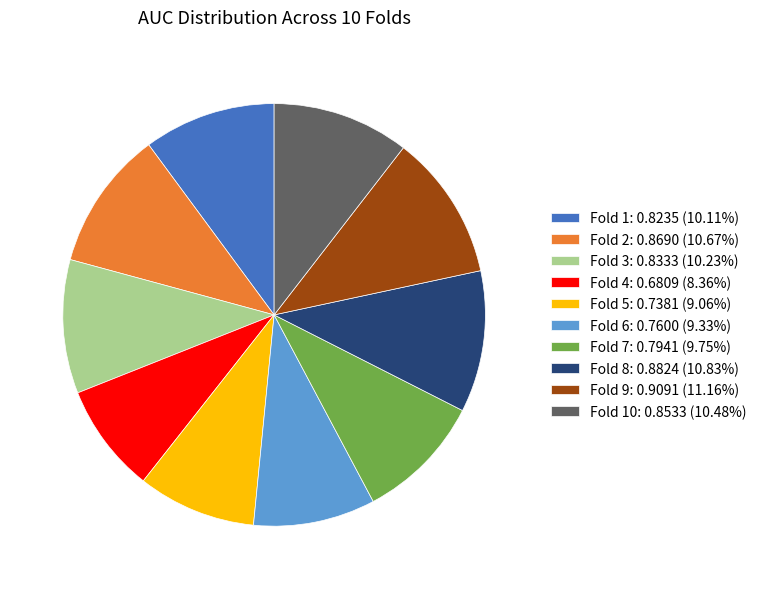

Is Fold 6: 0.7600 (9.33%) the majority of the pie?

No